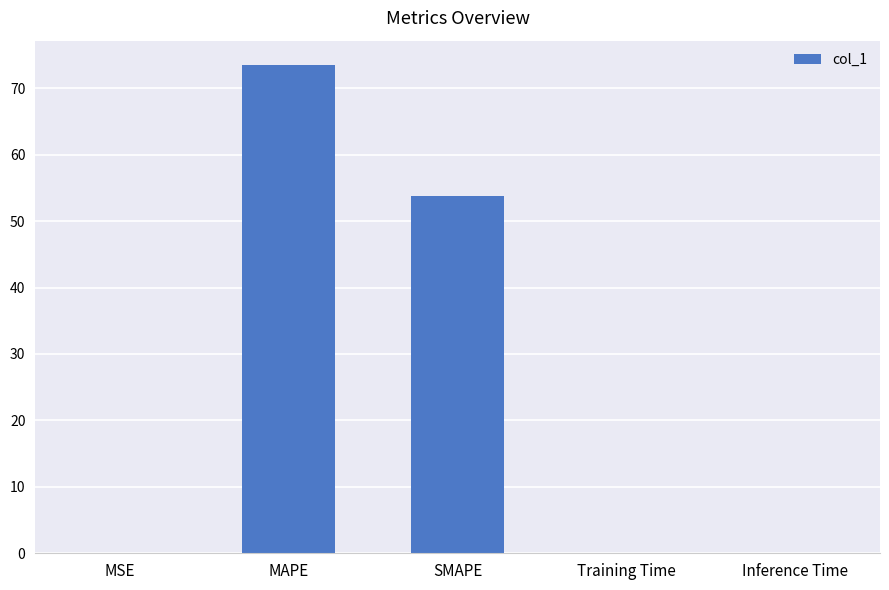

True or false: the data shows 73.5 at MAPE.

True